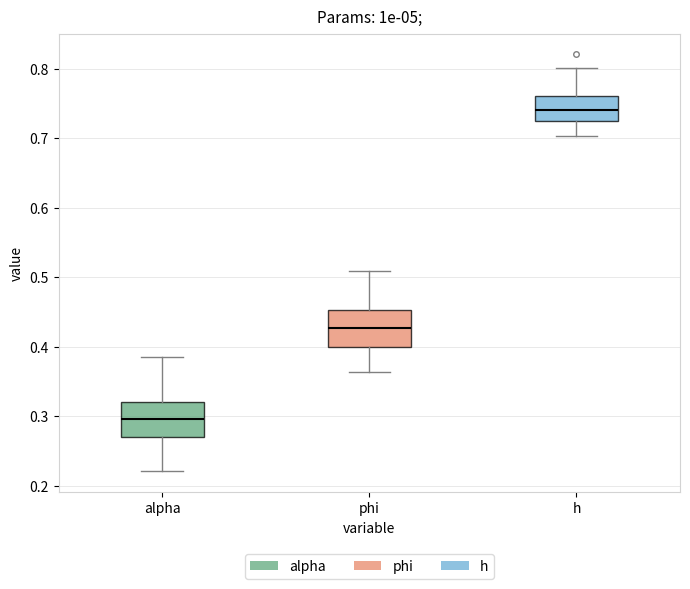

Which box's median line is the highest?

h